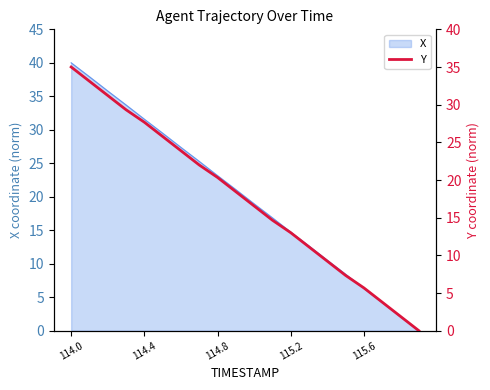

At which label does X reach its peak?

114.0